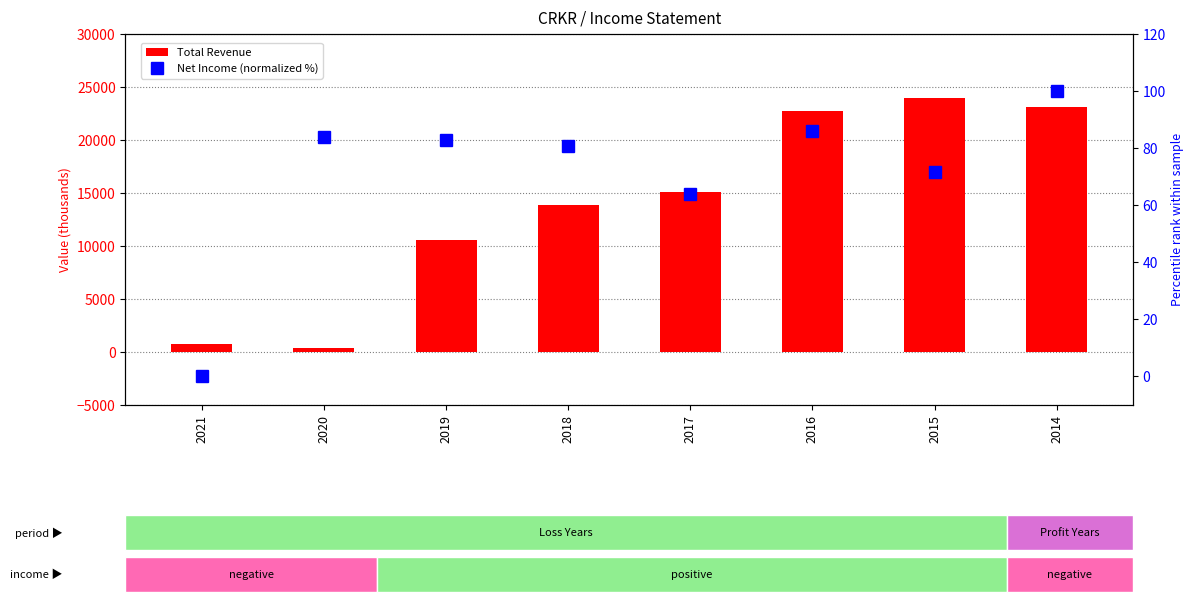

Which series has the widest spread of values?

Total Revenue